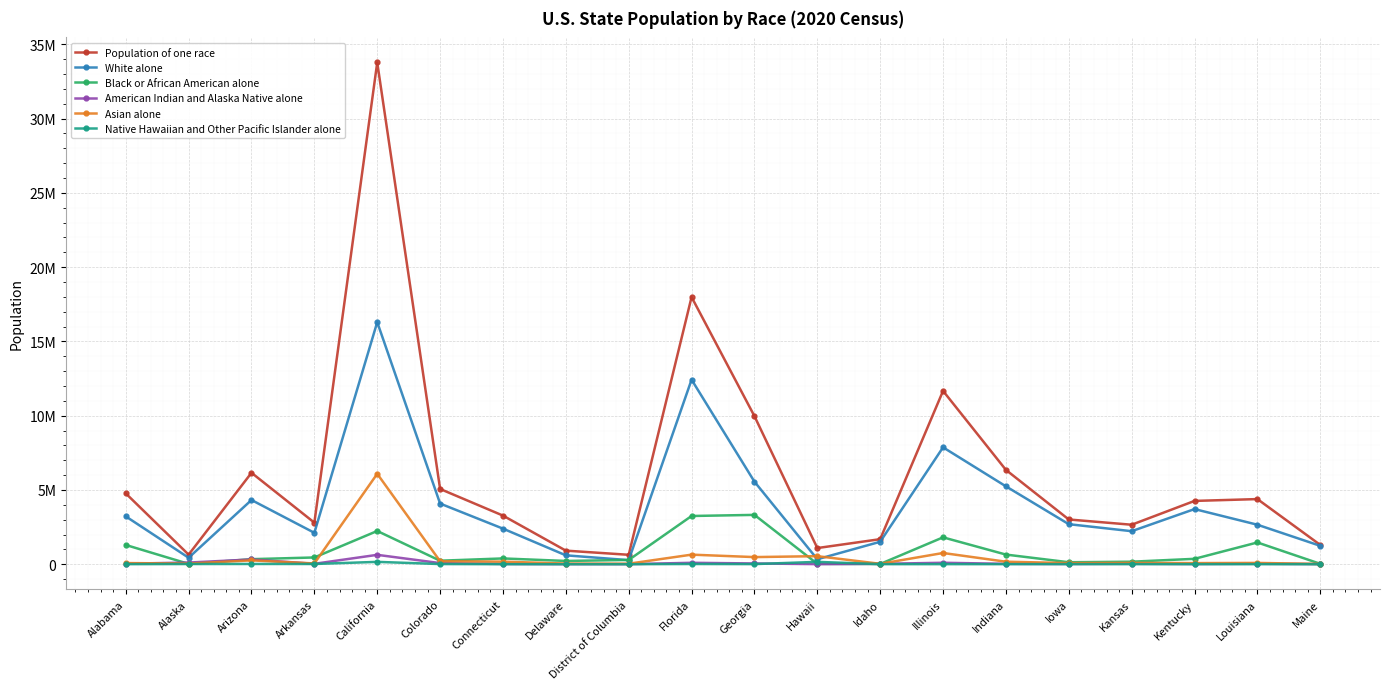

What are all the series names shown in the legend?

Population of one race, White alone, Black or African American alone, American Indian and Alaska Native alone, Asian alone, Native Hawaiian and Other Pacific Islander alone